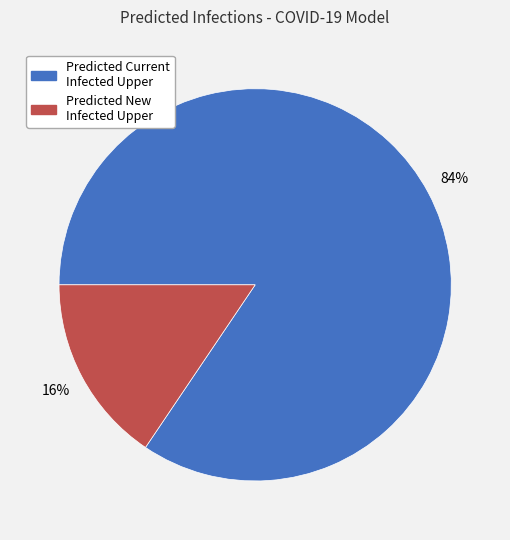

To the nearest percent, what portion does Predicted New Infected Upper represent?

16%